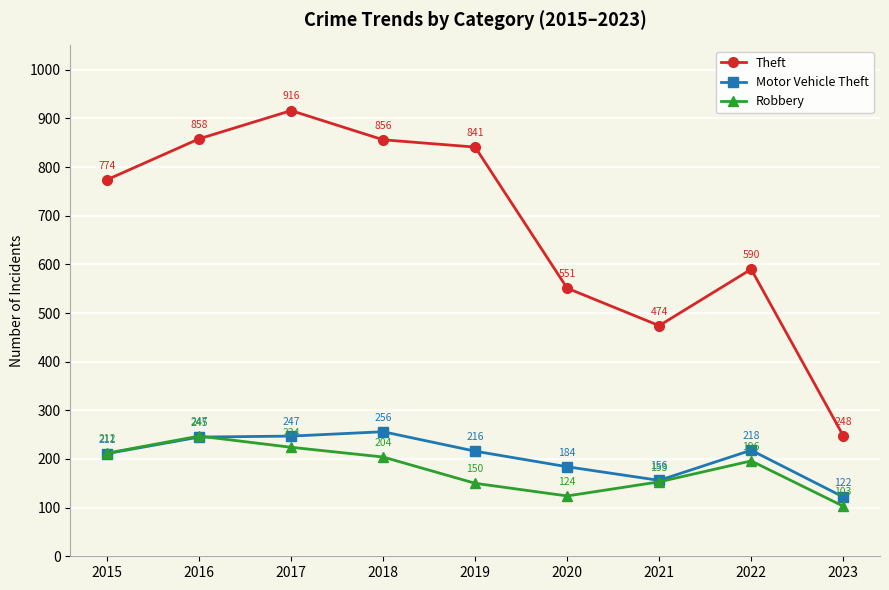

Is this an area chart (filled region under the line)?

No